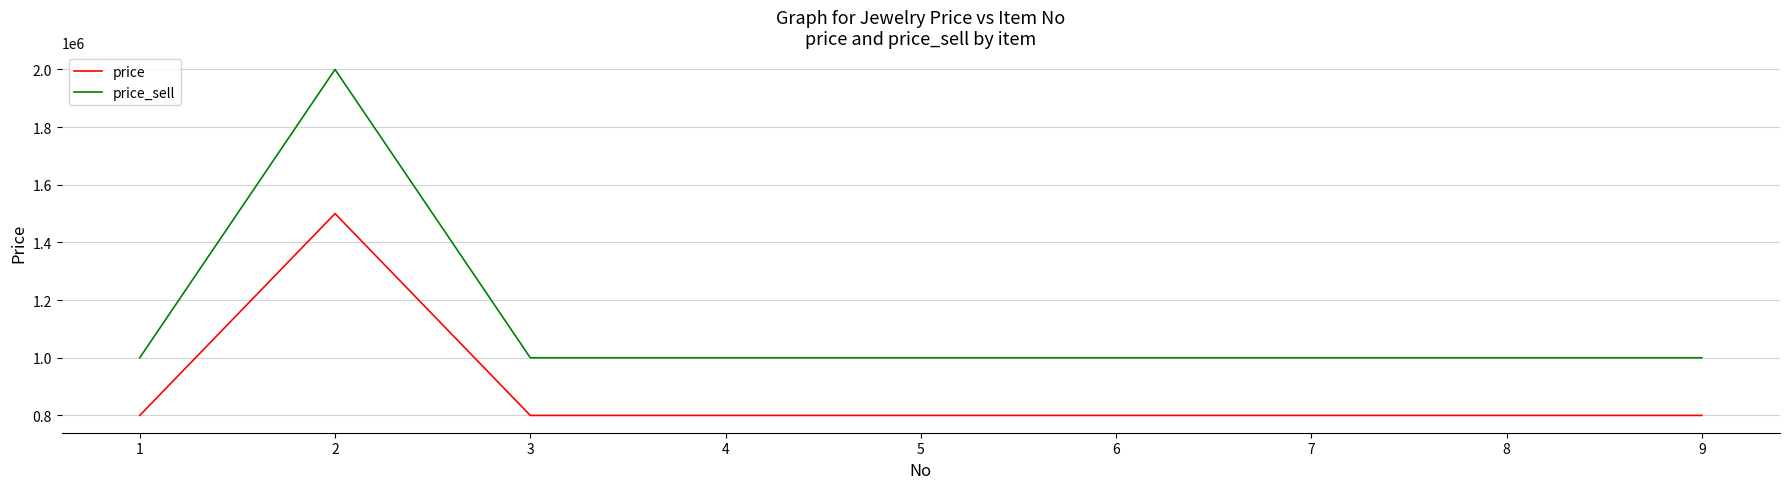

How many values in the price_sell series exceed 1000000?

1